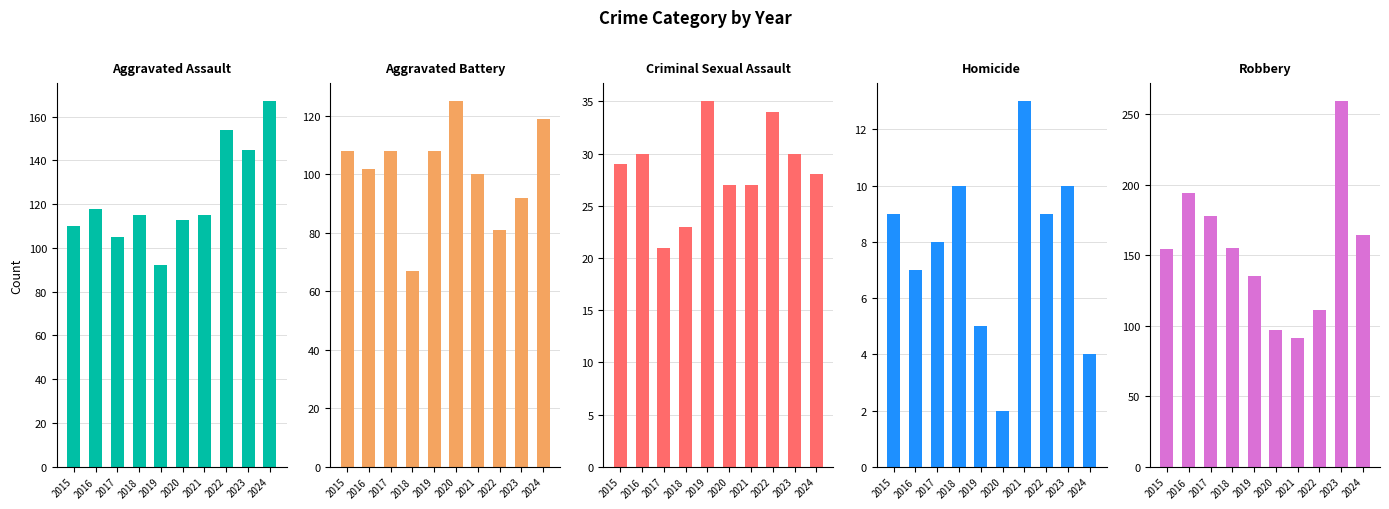

Reading left to right, extract all data points from this chart.

Aggravated Assault: 2015=110	2016=118	2017=105	2018=115	2019=92	2020=113	2021=115	2022=154	2023=145	2024=167
Aggravated Battery: 2015=108	2016=102	2017=108	2018=67	2019=108	2020=125	2021=100	2022=81	2023=92	2024=119
Criminal Sexual Assault: 2015=29	2016=30	2017=21	2018=23	2019=35	2020=27	2021=27	2022=34	2023=30	2024=28
Homicide: 2015=9	2016=7	2017=8	2018=10	2019=5	2020=2	2021=13	2022=9	2023=10	2024=4
Robbery: 2015=154	2016=194	2017=178	2018=155	2019=135	2020=97	2021=91	2022=111	2023=259	2024=164